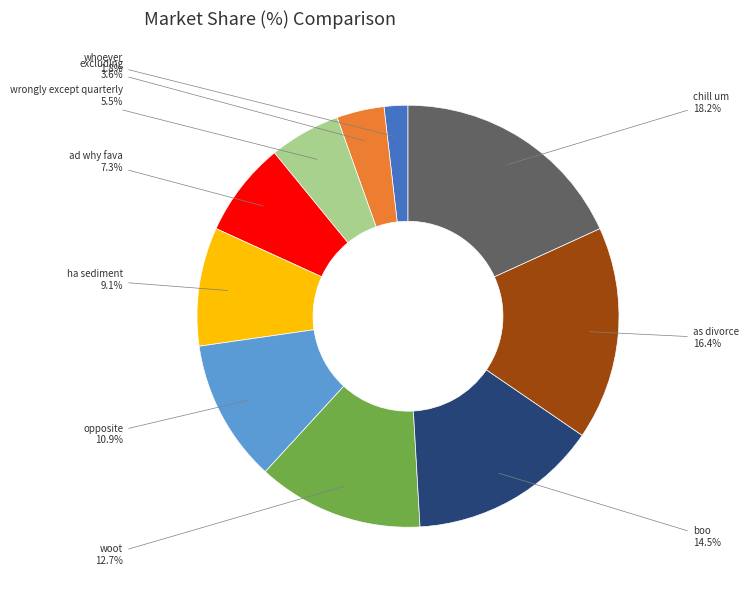

Which has a higher value, wrongly except quarterly or woot?

woot